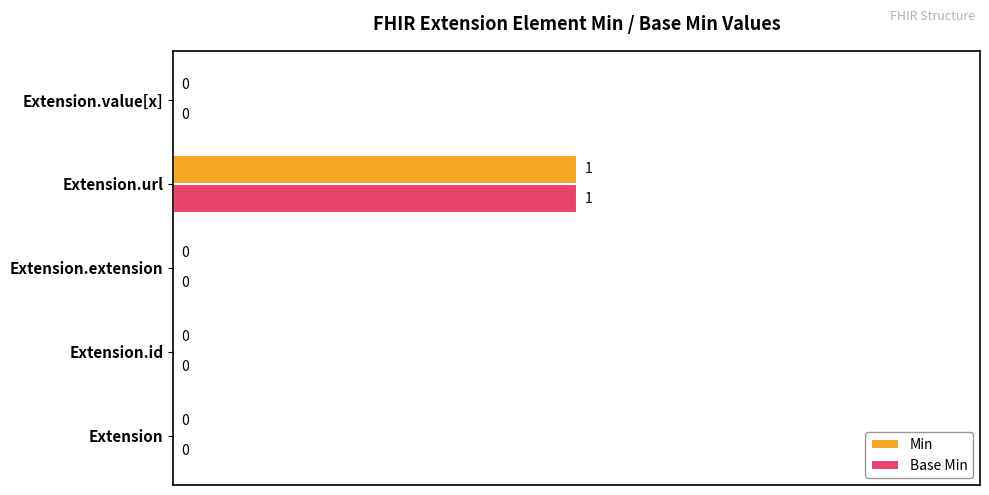

What is the sum of all Base Min values?

1